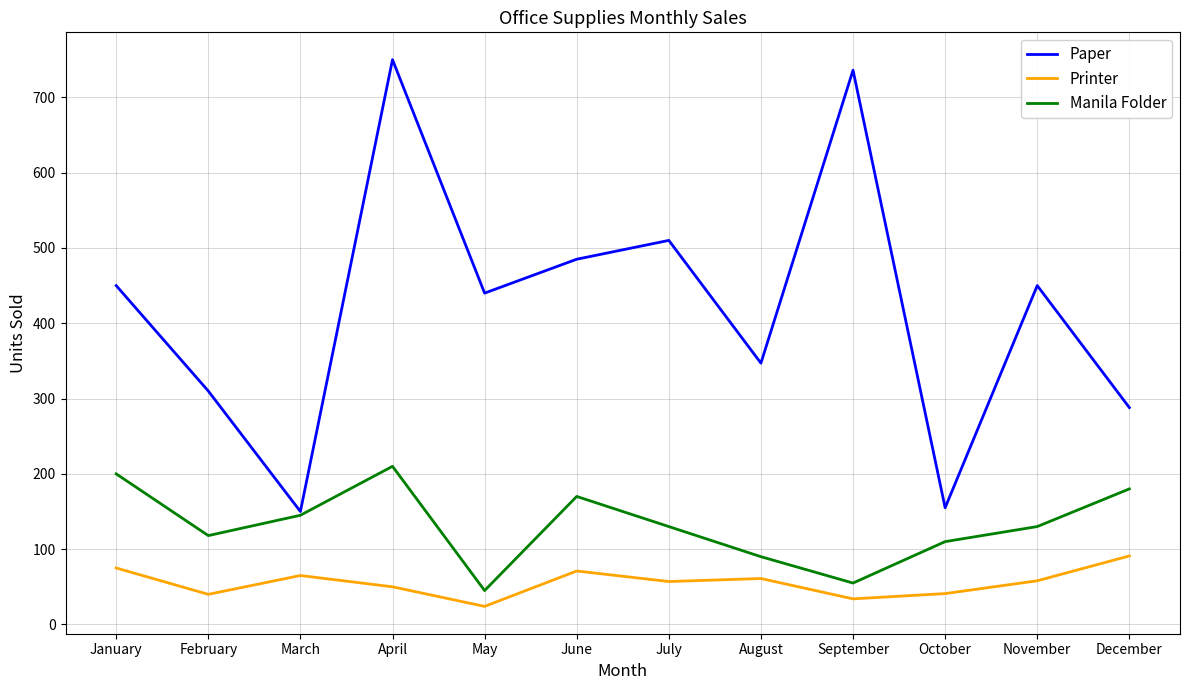

What are all the series names shown in the legend?

Paper, Printer, Manila Folder